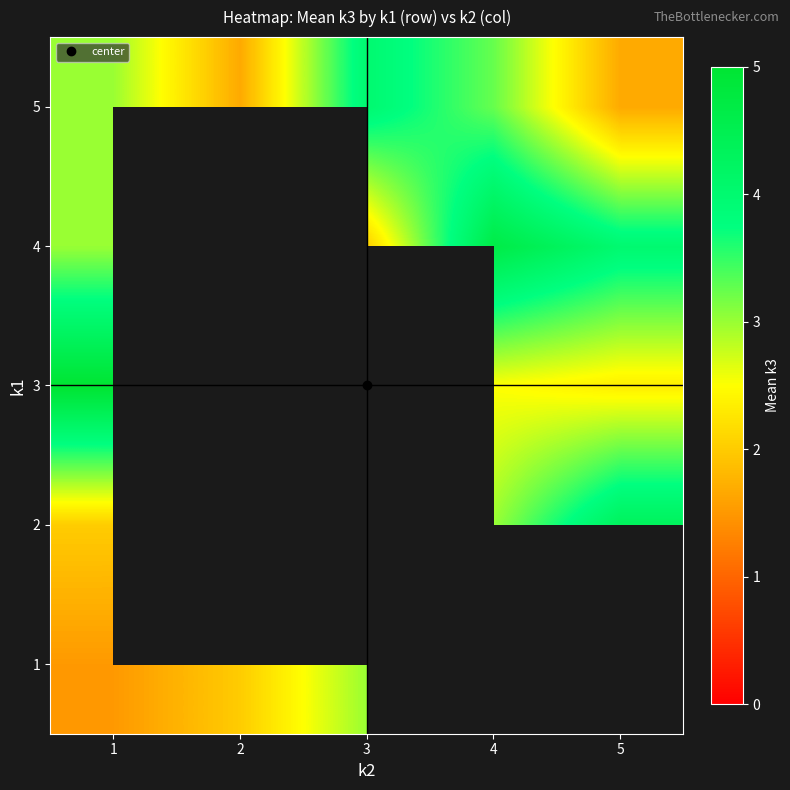

The value of 1 at 2 is 1.0. True or false?

False